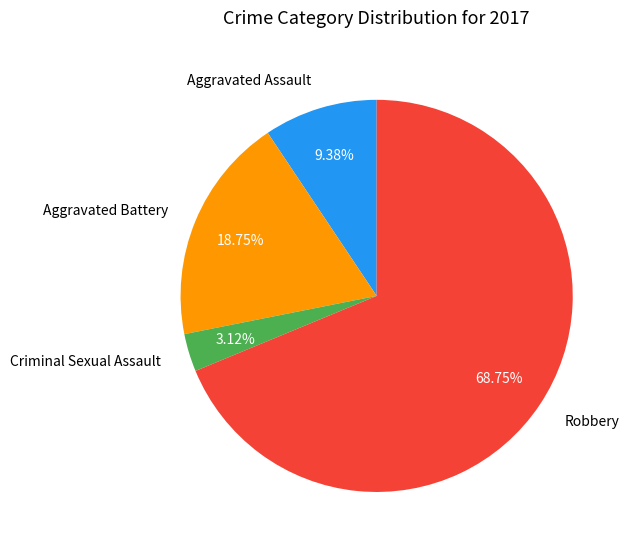

Between Robbery and Aggravated Battery, which is larger?

Robbery